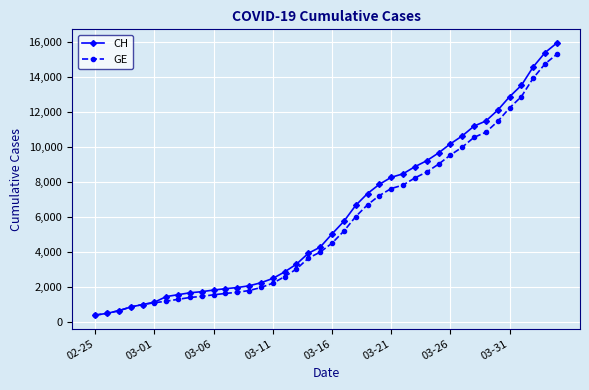

Which series has the widest spread of values?

CH